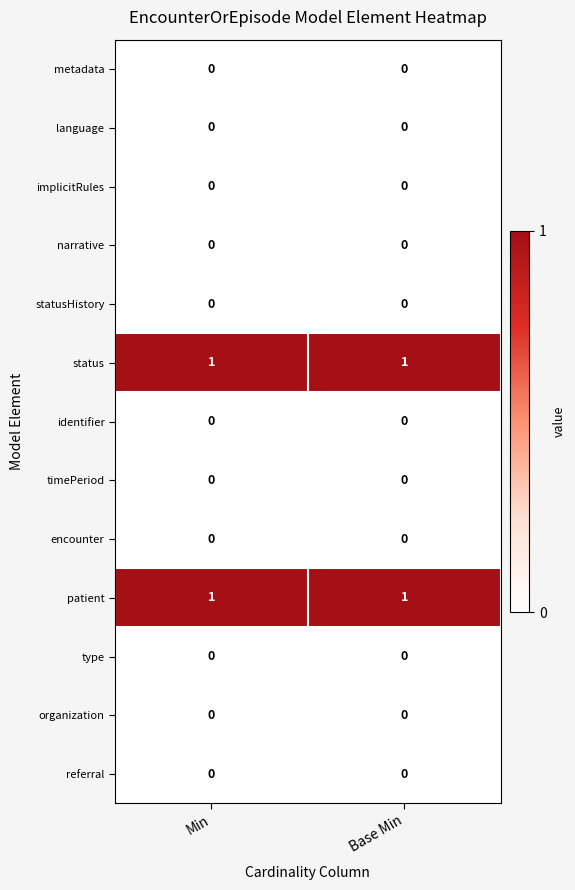

The status series shows 0 at Min. True or false?

False